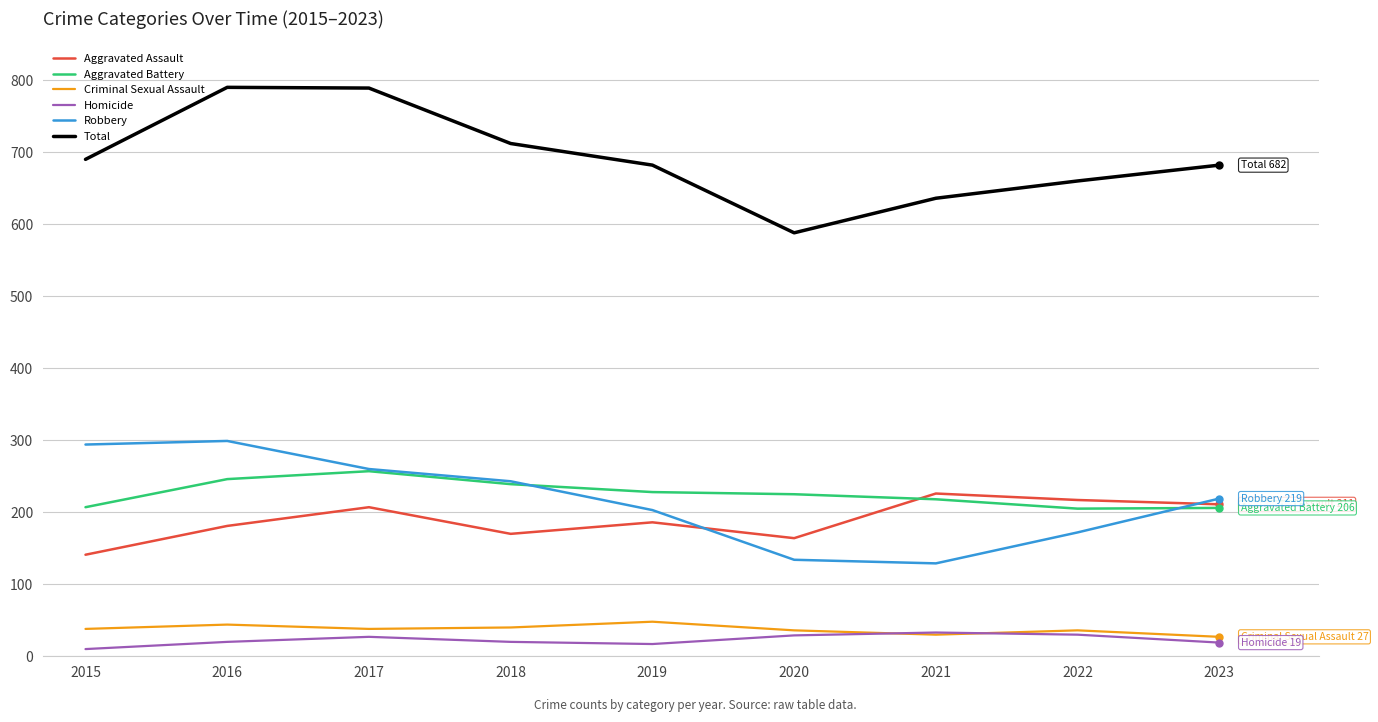

What is the spread (max minus min) of values at 2019?

665